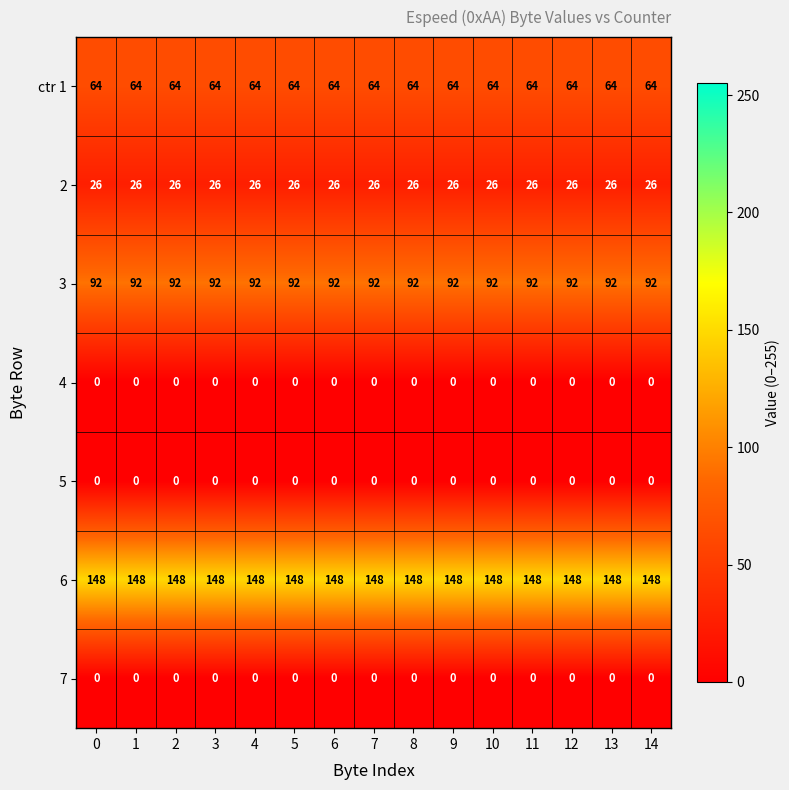

How many distinct data groups are displayed?

7